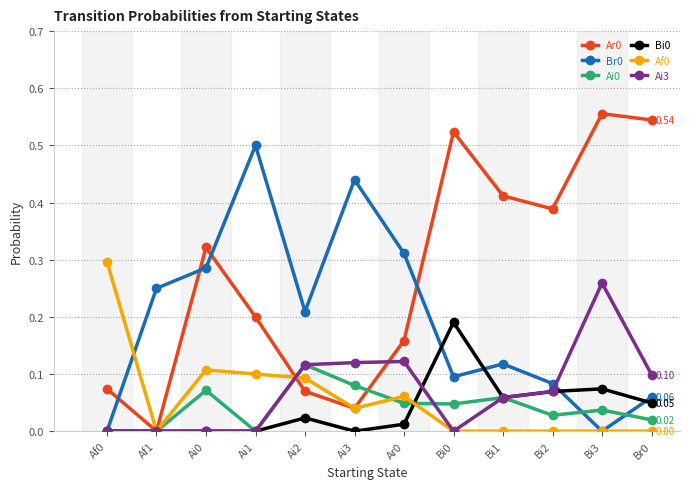

Is the value of Br0 at Ai1 greater than the value of Af0 at Bi0?

Yes